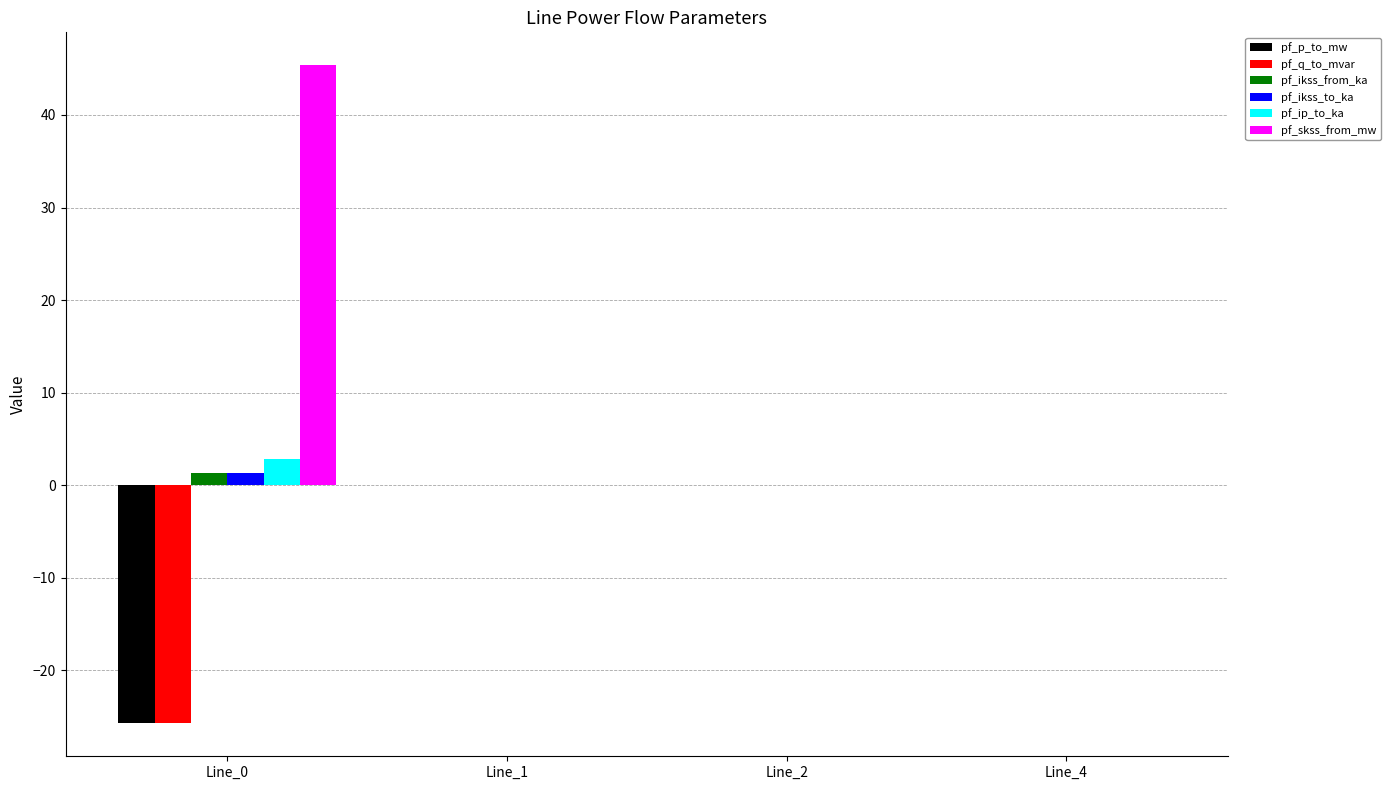

Which series has the largest total across all categories?

pf_skss_from_mw